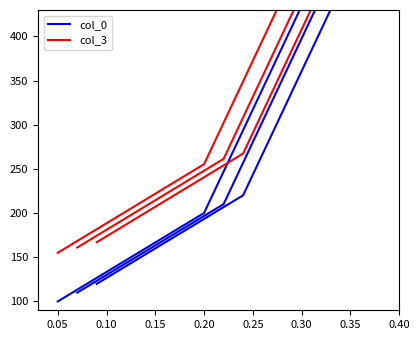

Which series has the widest spread of values?

col_3